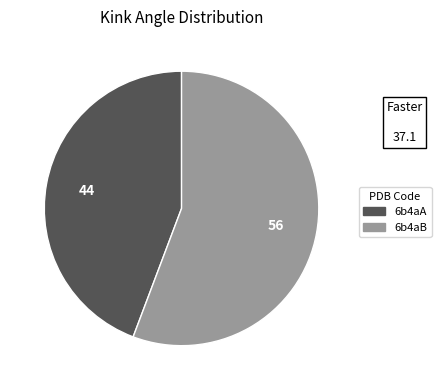

Count the number of slices in the pie.

2